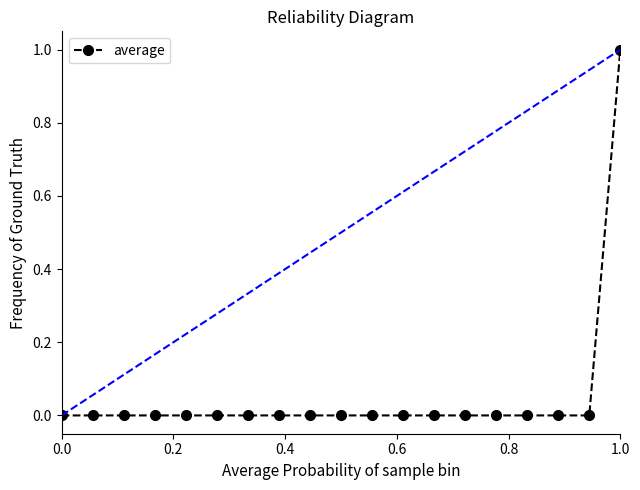

Reading right to left, what are all the values shown in this chart?

1	0	0	0	0	0	0	0	0	0	0	0	0	0	0	0	0	0	0